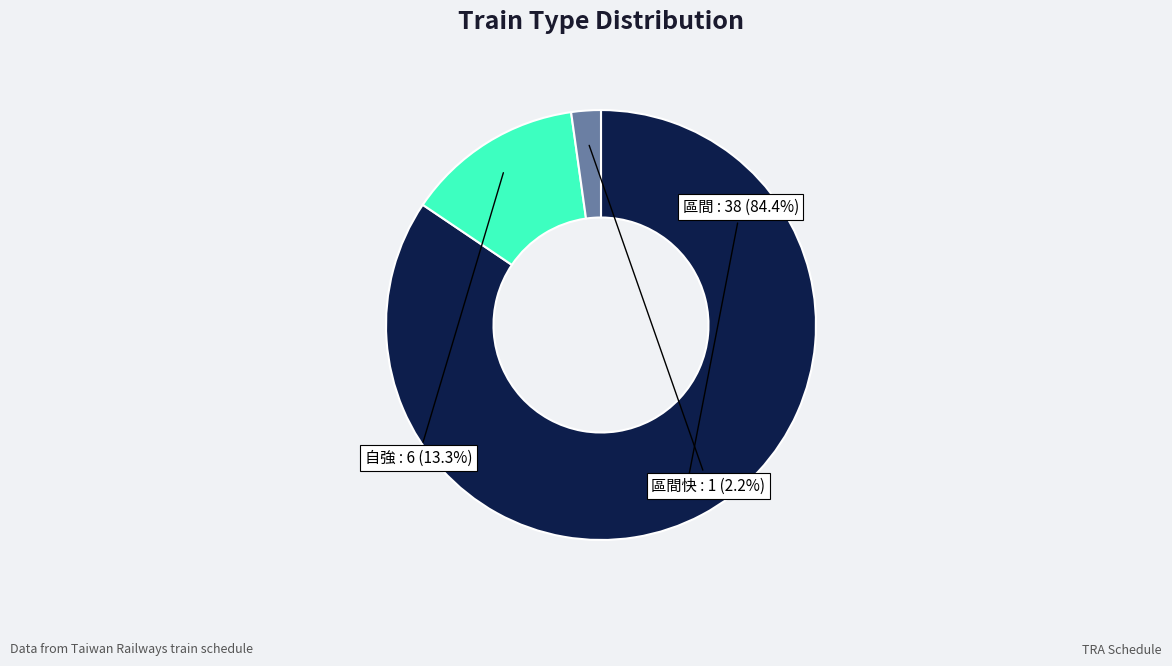

What is the smallest slice in the pie chart?

區間快